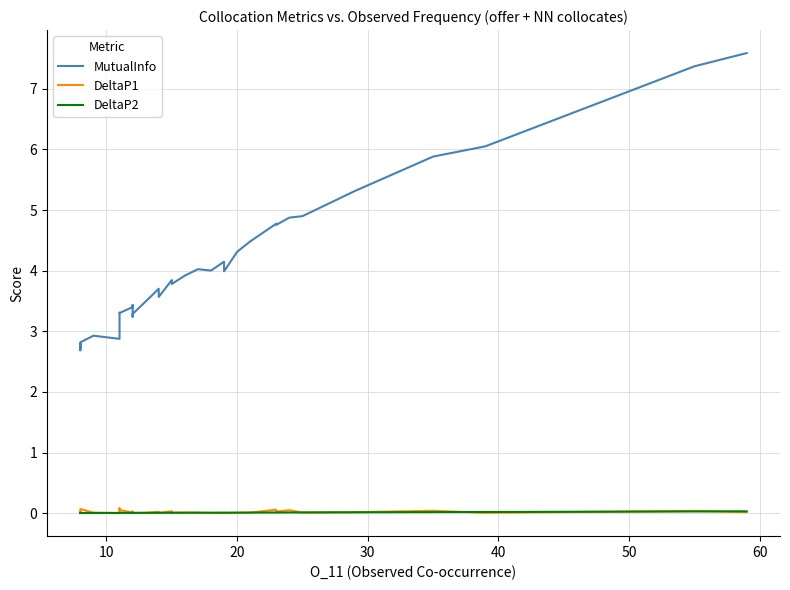

True or false: DeltaP1 and MutualInfo intersect in this chart.

False